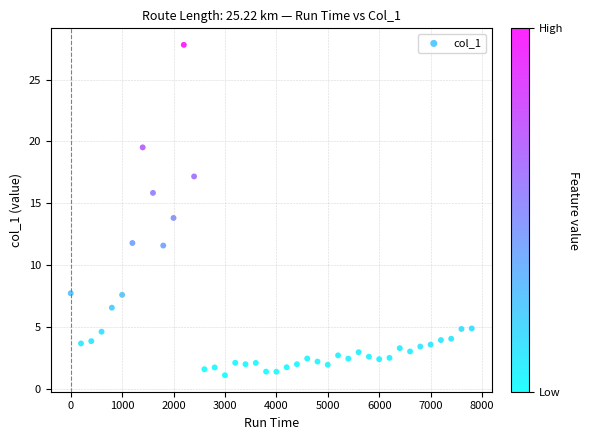

What is the range of Y values (max minus min)?

26.7